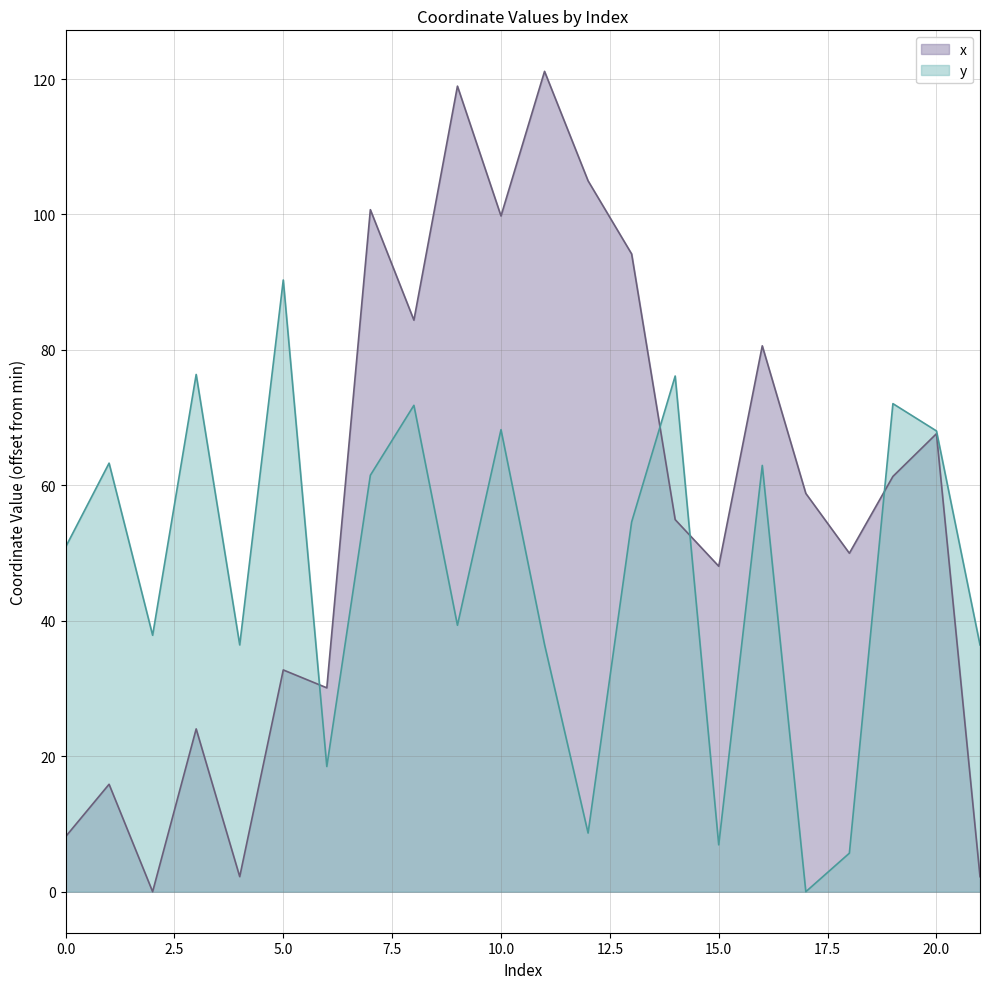

What is the total value across all series at 21?

38.7